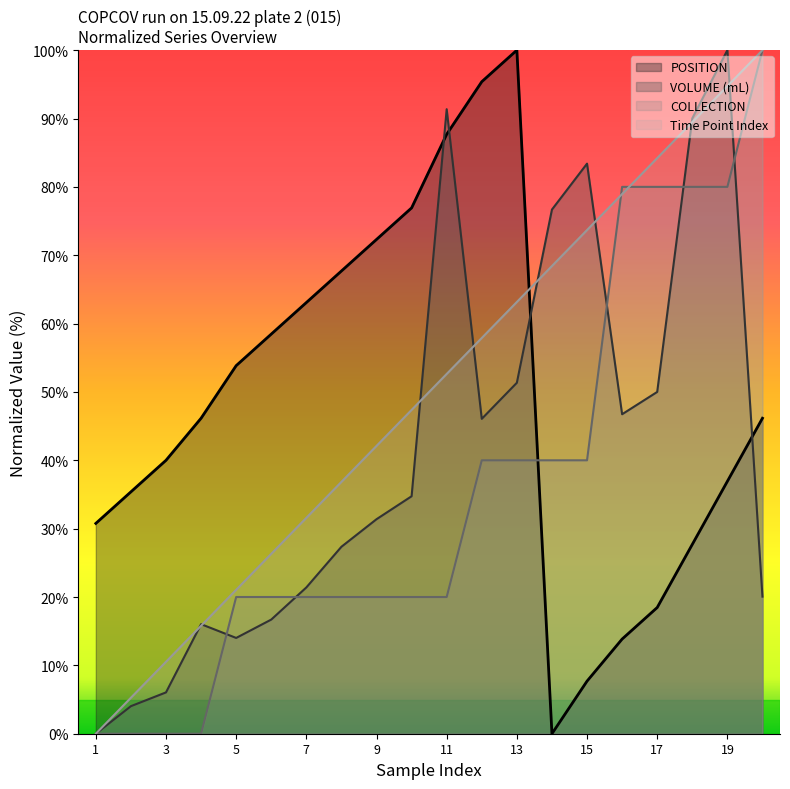

True or false: COLLECTION has a value of 80.0 at 16.

True